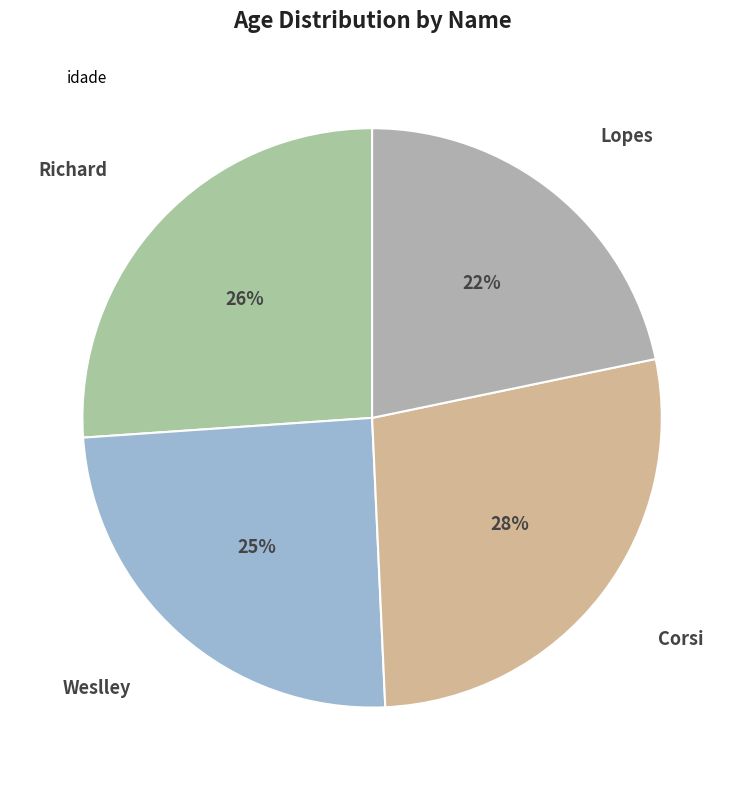

How many segments does this pie chart have?

4